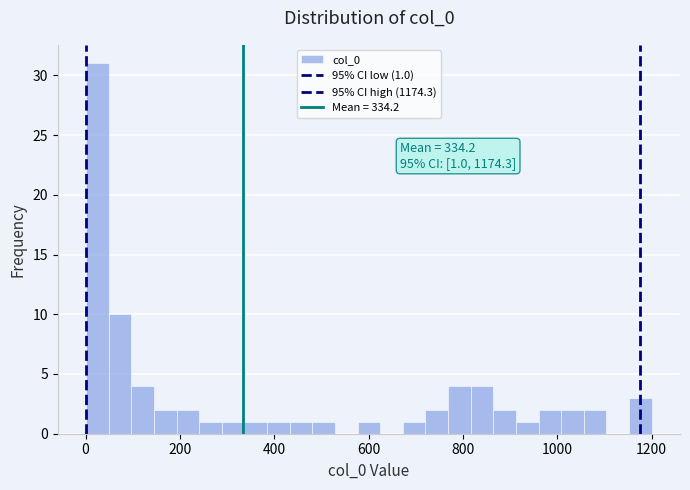

Around what value on the x-axis is the tallest bar? Give the approximate position of its centre, as read against the axis.

20